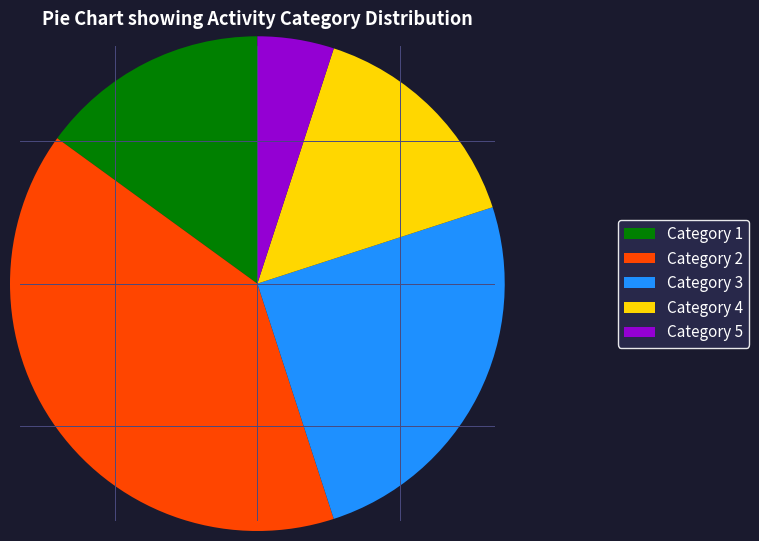

Combined, do Category 5 and Category 4 account for over 50%?

No